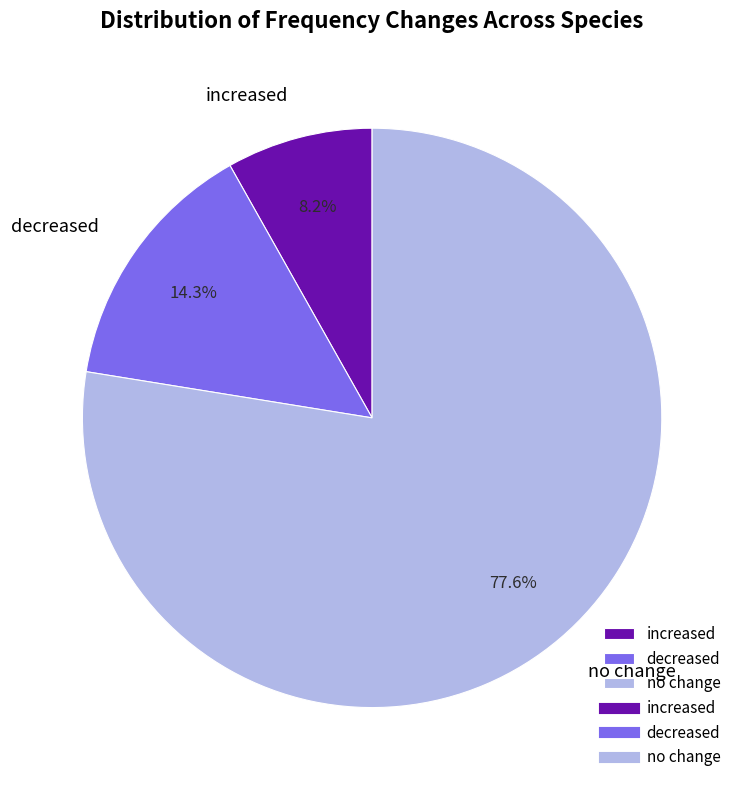

What percentage is the decreased slice, to the nearest percent?

14%